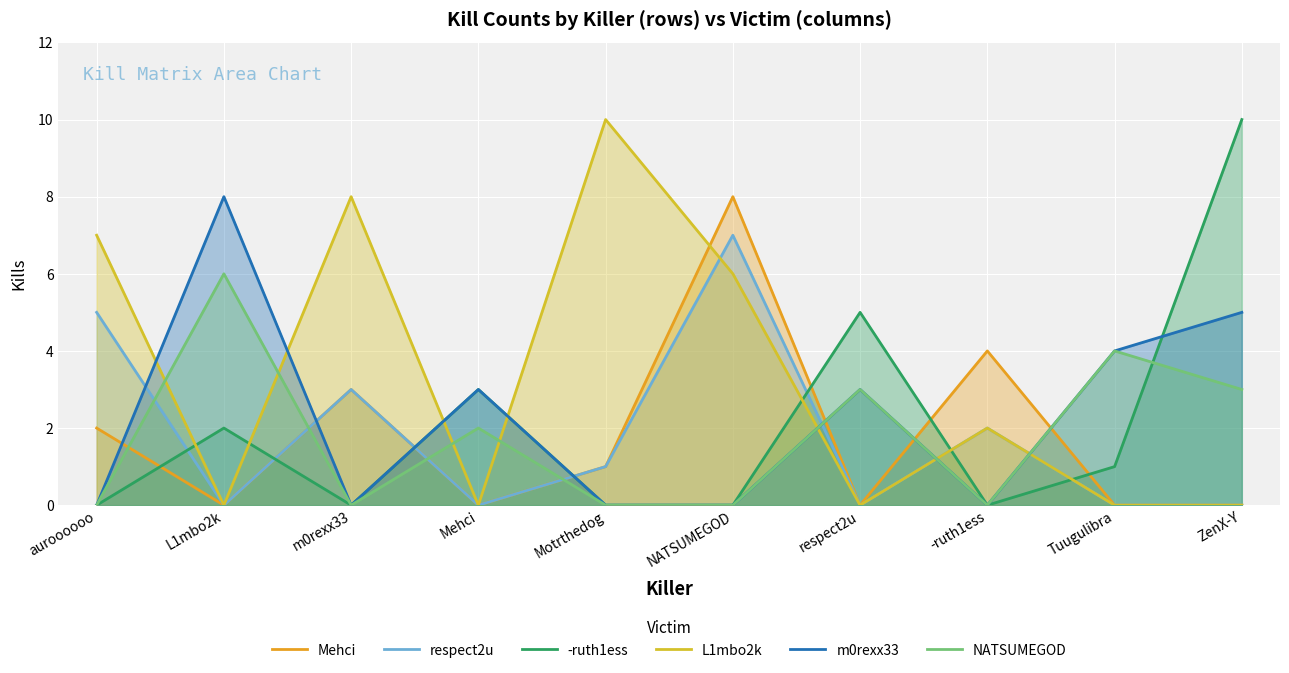

True or false: NATSUMEGOD has more than 2 points higher than both neighbors.

True